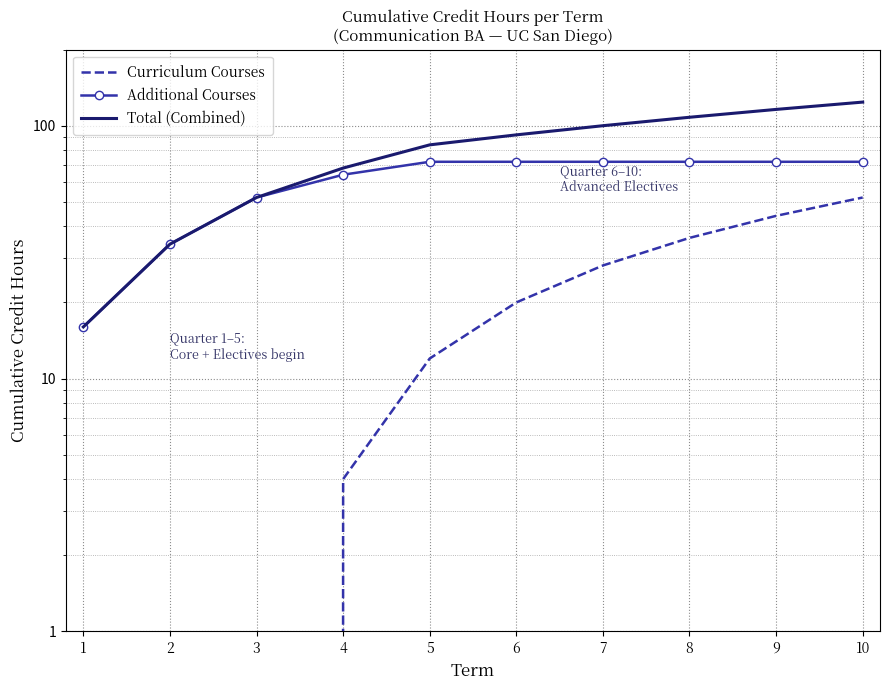

Which has a higher value, 4 or 5?

5